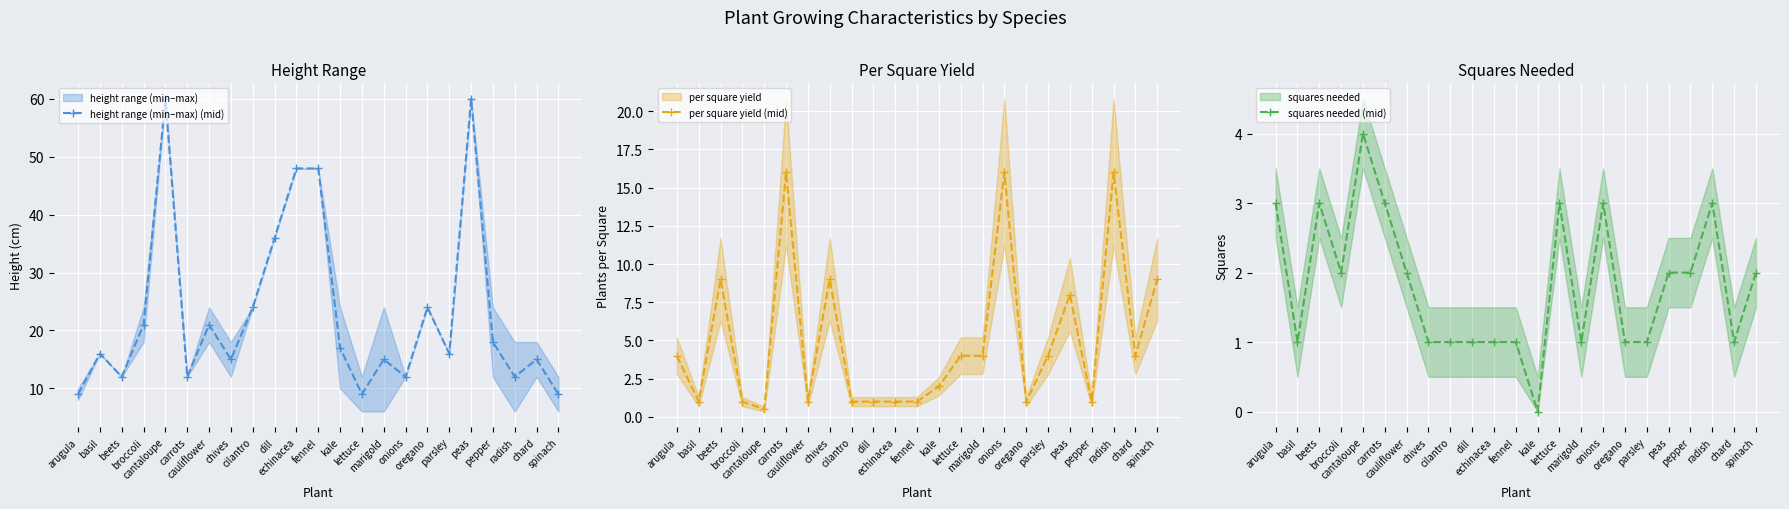

Which series has the widest spread of values?

height range (min–max) (mid)